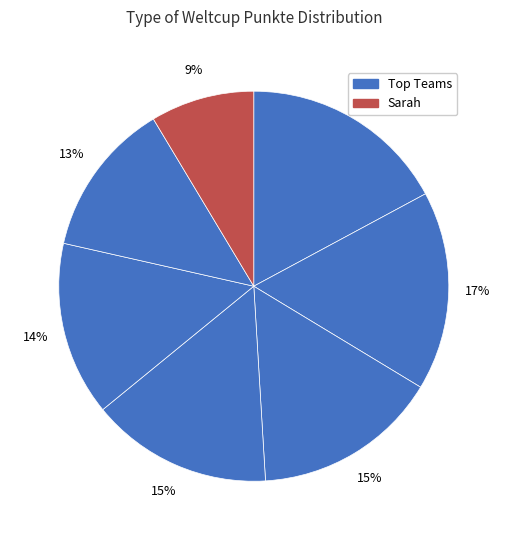

How many slices are in this pie chart?

7